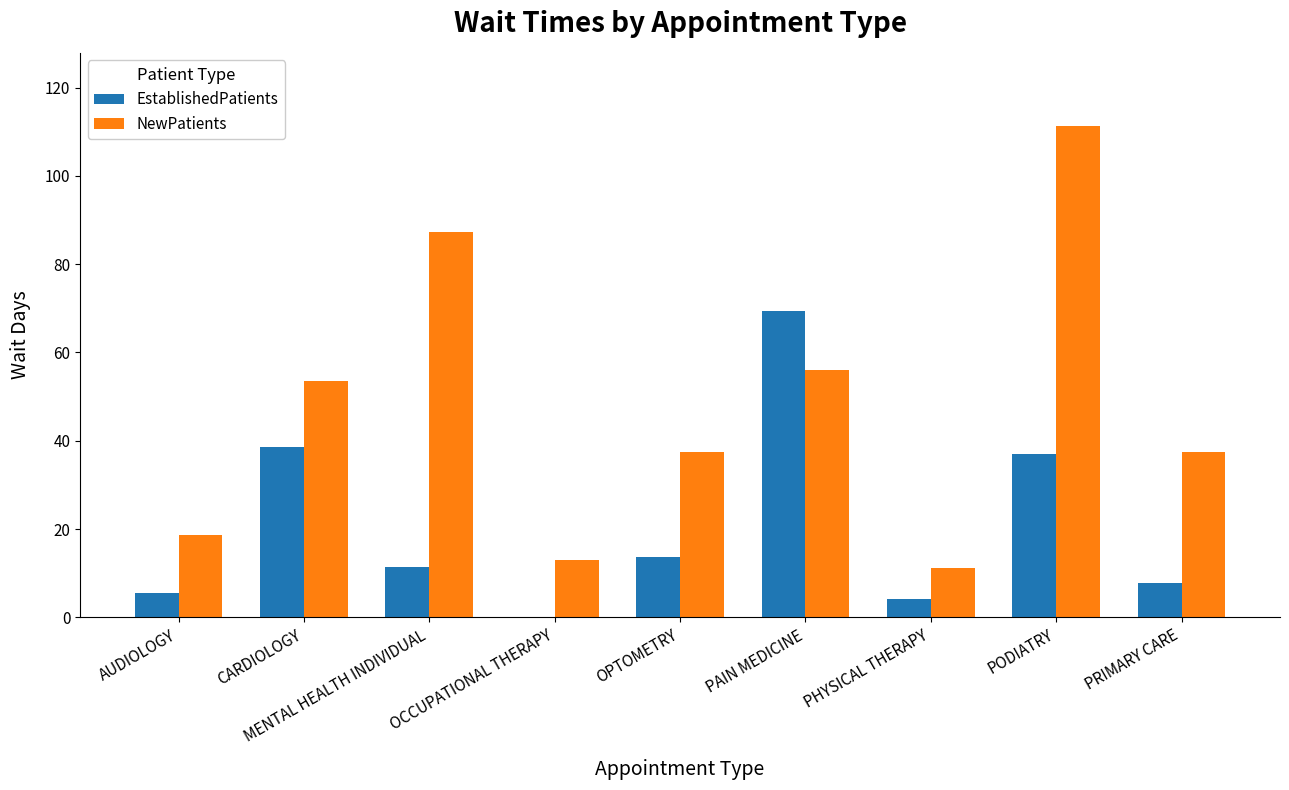

Which category has the highest value in the EstablishedPatients series?

PAIN MEDICINE